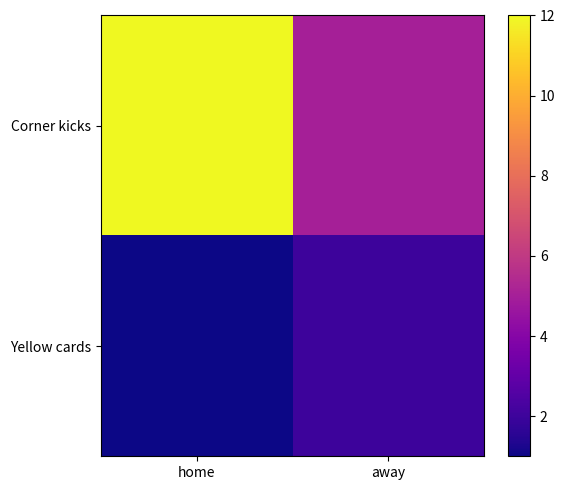

List the series in order of their peak value, lowest first.

Yellow cards, Corner kicks